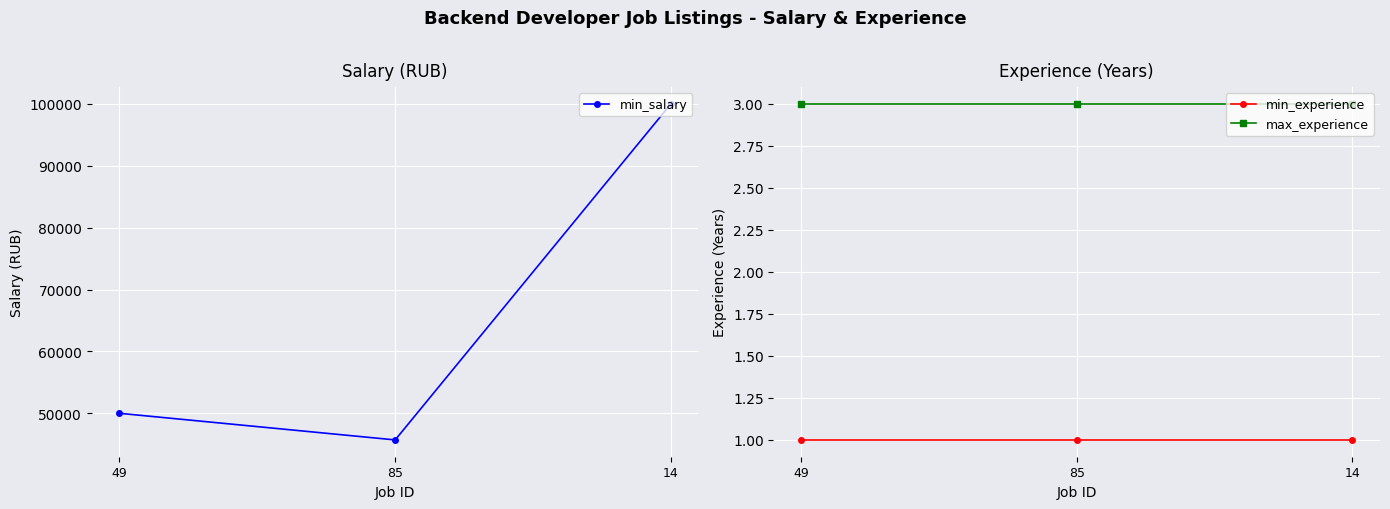

What is the sum of all min_salary values?

195700